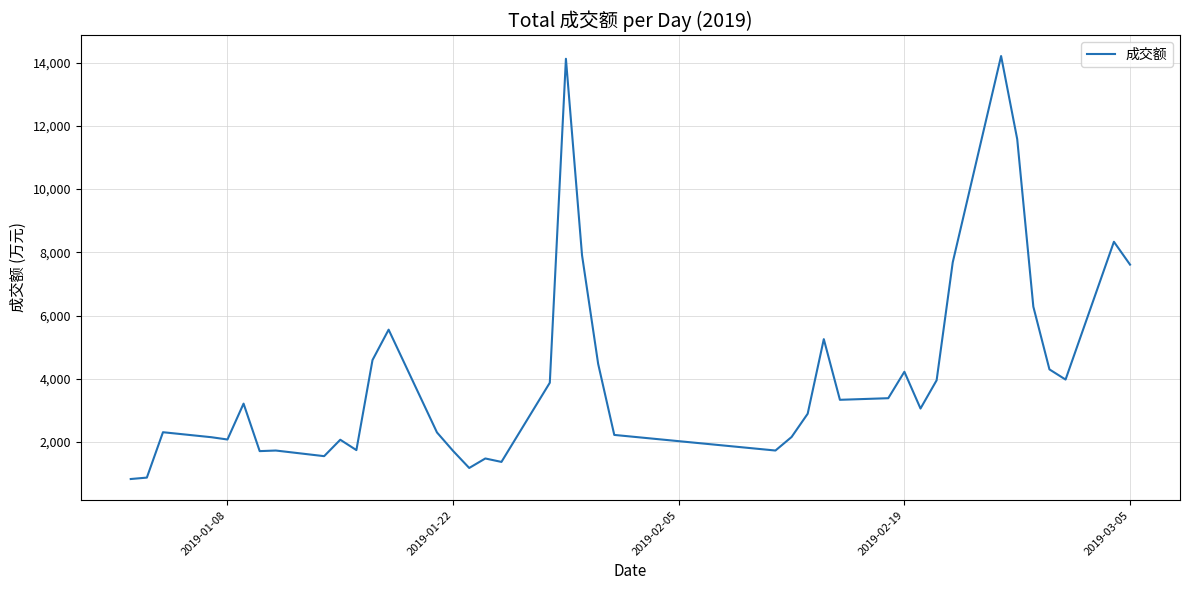

What is the greatest value displayed?

14209.2